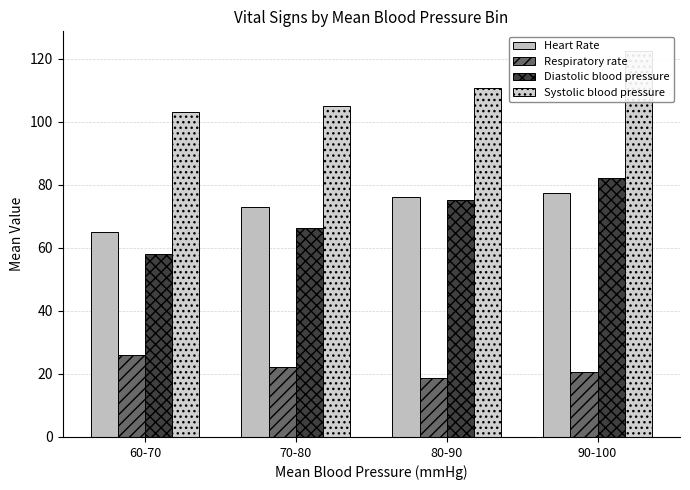

Is it true that Respiratory rate equals 22.1 at 70-80?

True